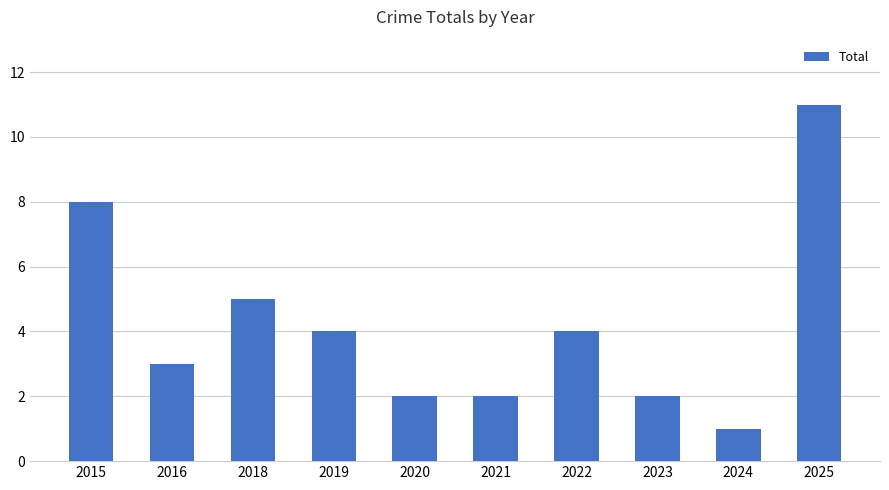

What is the maximum value shown in the chart?

11